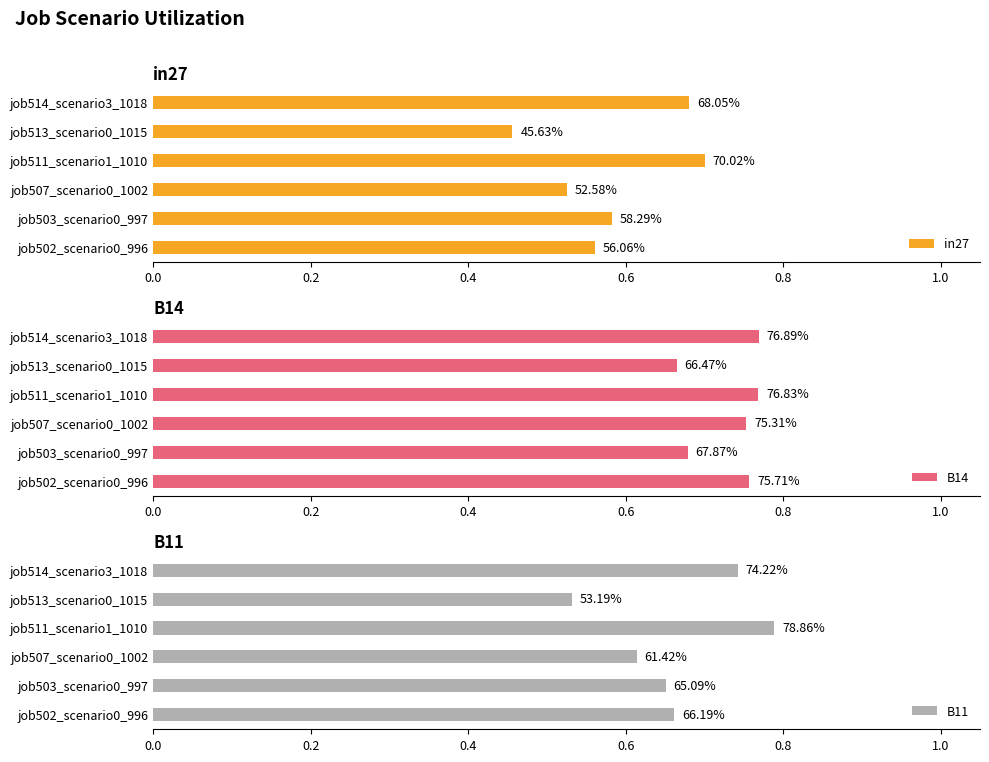

What is the difference between the second highest and second lowest values in the in27 series?

0.2